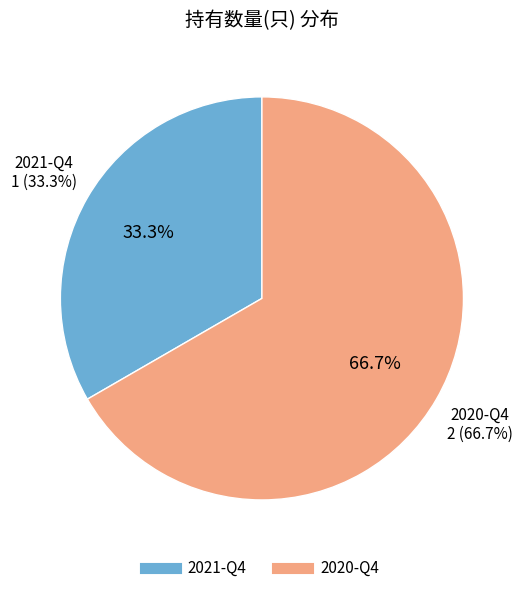

Rank the categories by value from highest to lowest.

2020-Q4, 2021-Q4